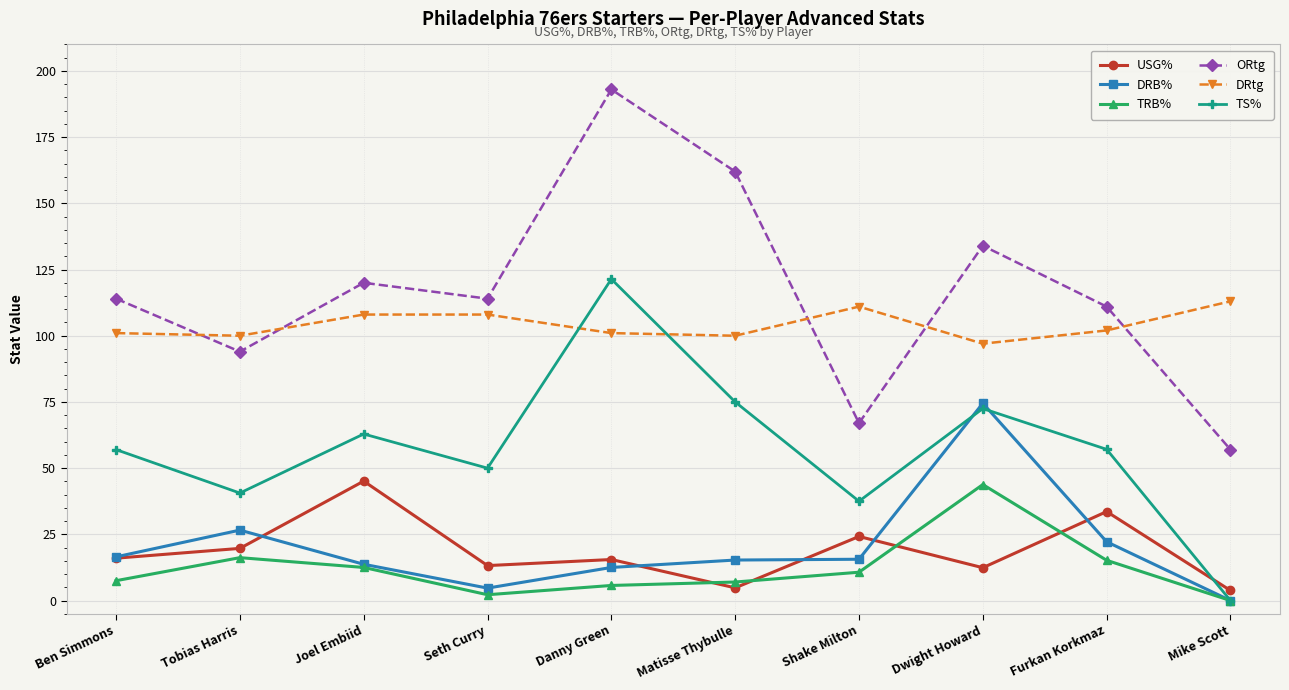

Read the DRB% value at Shake Milton.

15.6